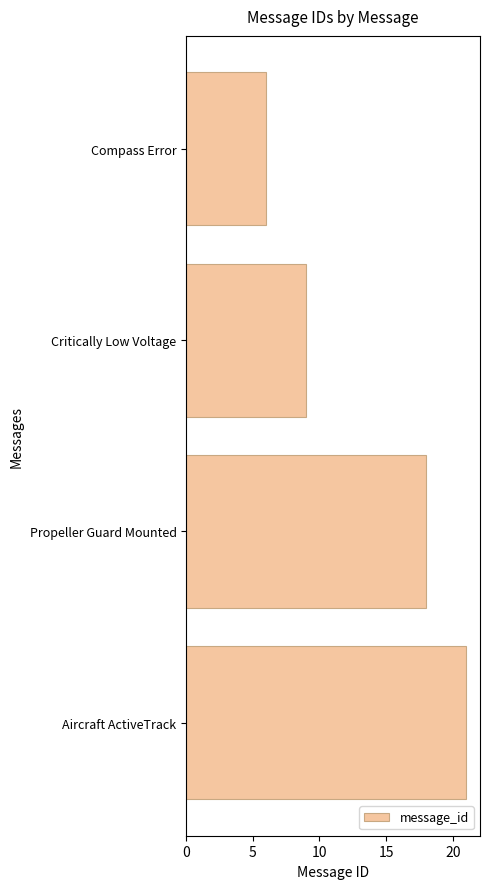

What is the average value?

14